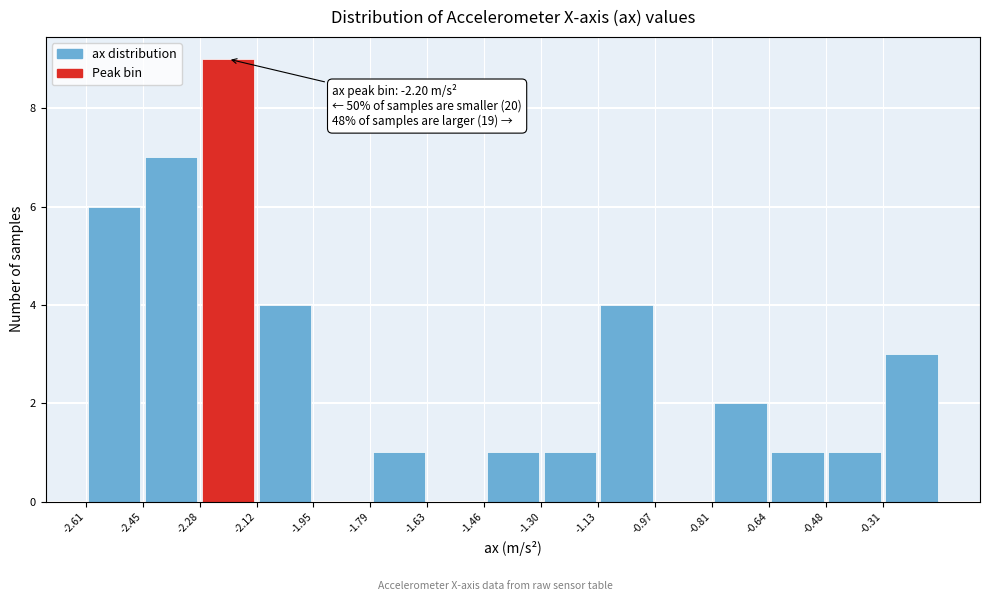

Over which range of the x-axis is the bar tallest?

-2.282 to -2.118